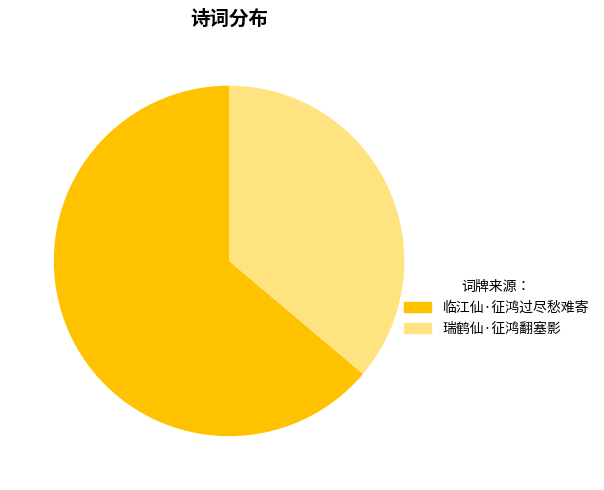

Which slice is the largest?

临江仙·征鸿过尽愁难寄